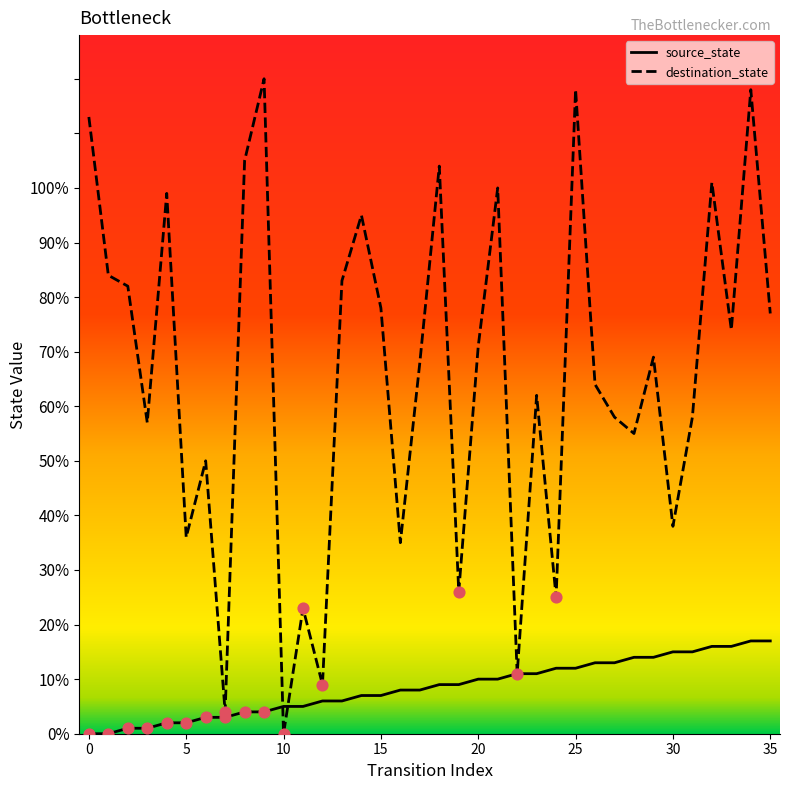

Which series has the widest spread of values?

destination_state